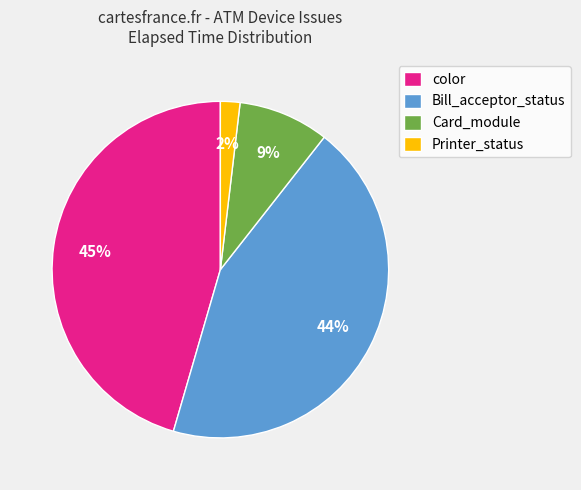

To the nearest percent, what is the average slice percentage?

25%